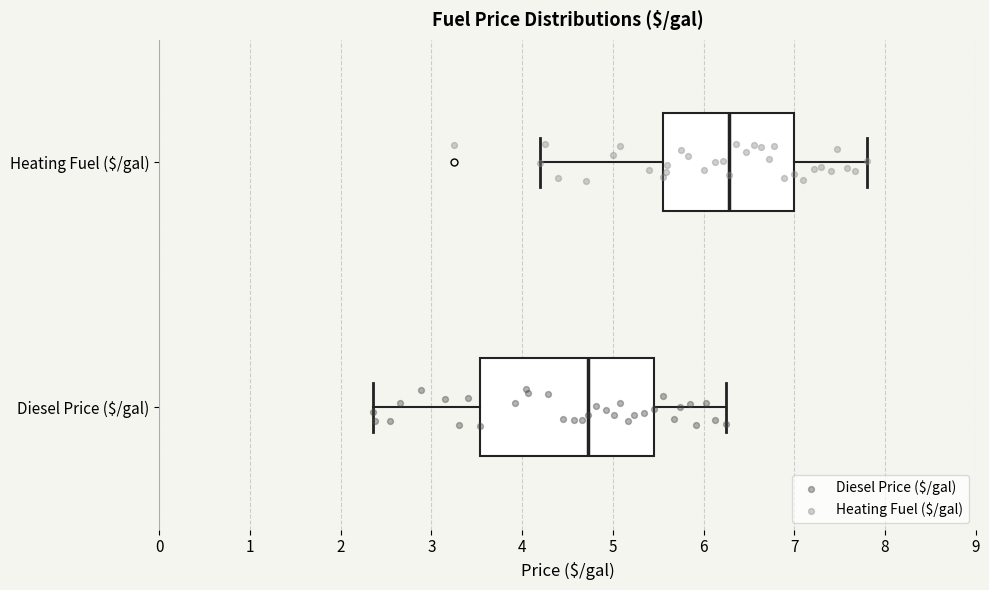

Which box is the widest, from its left edge to its right edge?

Diesel Price ($/gal)